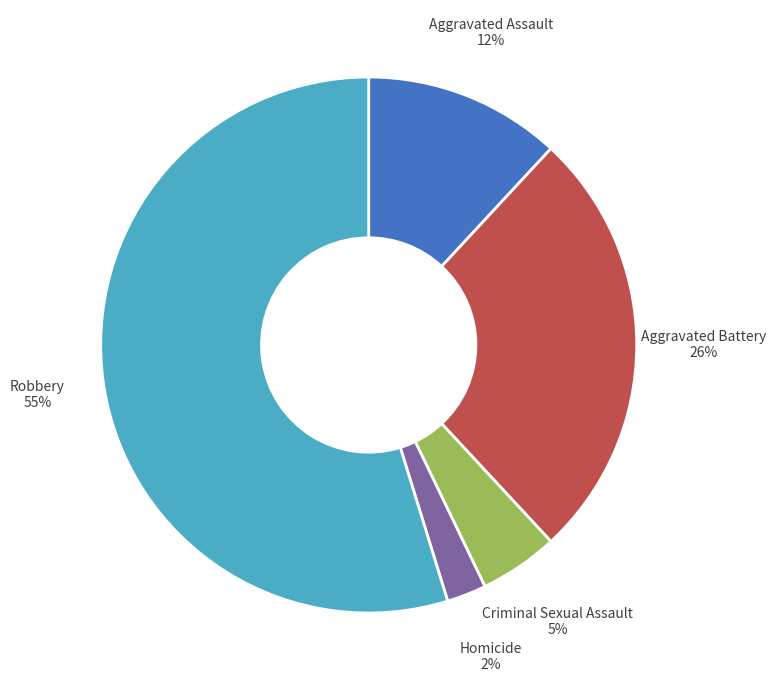

To the nearest percent, what is the average slice percentage?

20%